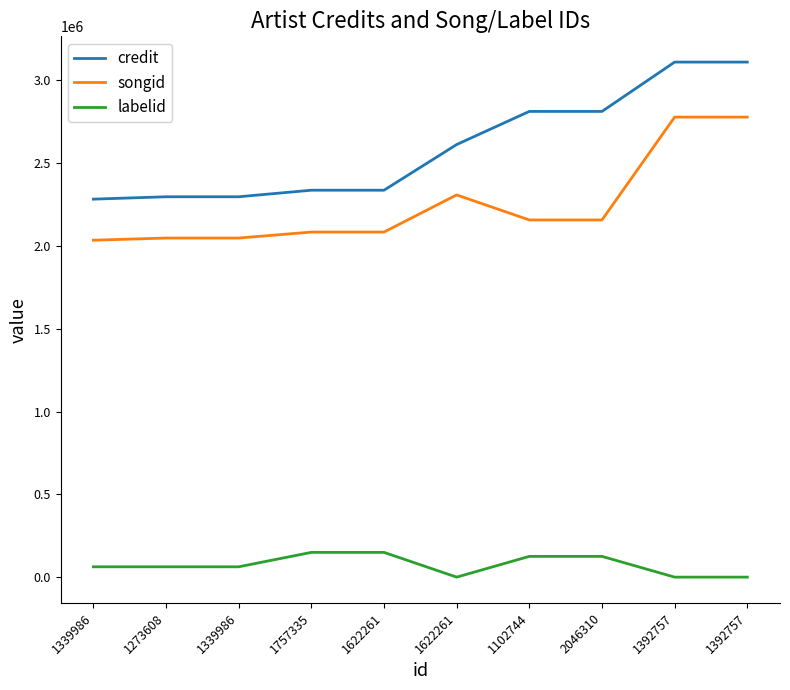

Reading left to right, transcribe all the data shown in this chart.

credit: 1339986=2283067	1273608=2297399	1339986=2297399	1757335=2336978	1622261=2336978	1622261=2612798	1102744=2812914	2046310=2812914	1392757=3110863	1392757=3110872
songid: 1339986=2034988	1273608=2048032	1339986=2048032	1757335=2084301	1622261=2084301	1622261=2308546	1102744=2157325	2046310=2157325	1392757=2778479	1392757=2778534
labelid: 1339986=62398	1273608=62398	1339986=62398	1757335=149476	1622261=149476	1622261=-1	1102744=125351	2046310=125351	1392757=-1	1392757=-1